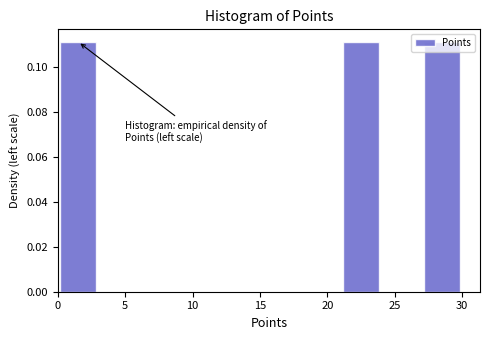

How tall is the bar that spans 0 to 3 on the x-axis? The values are not printed on the chart, so give them approximately, as read against the axis.

0.112